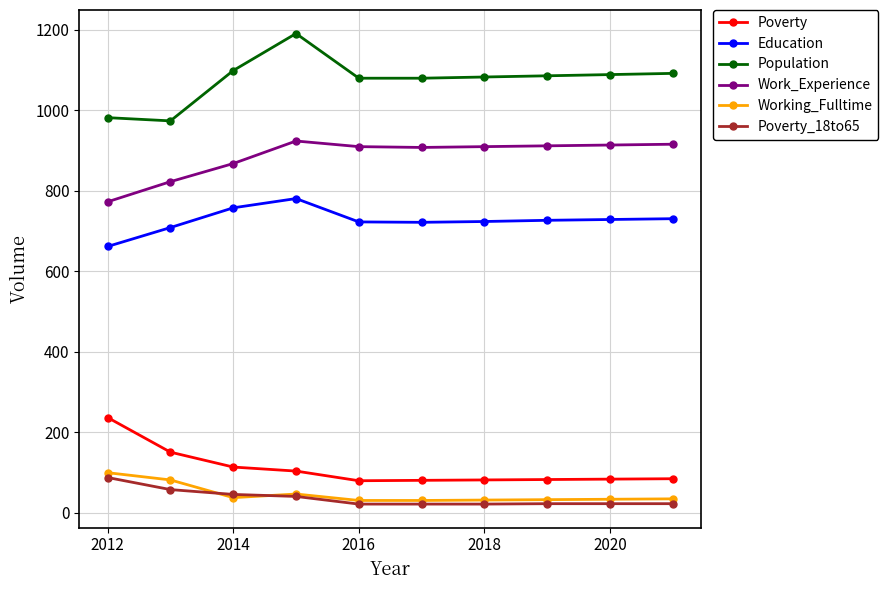

Which series has the largest total across all categories?

Population